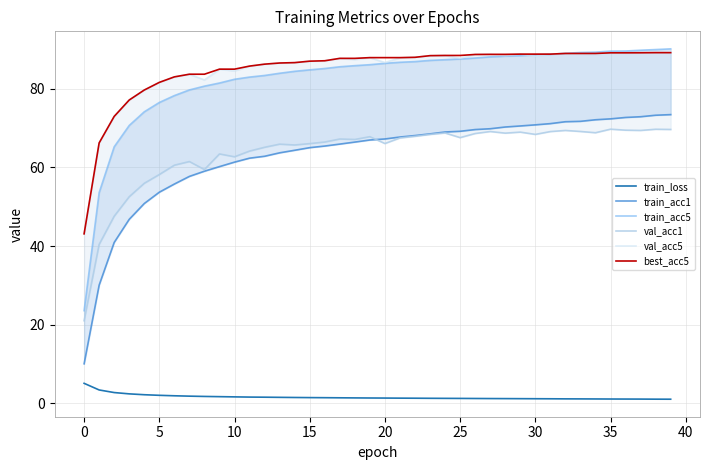

Which label corresponds to the largest value in the chart?

39